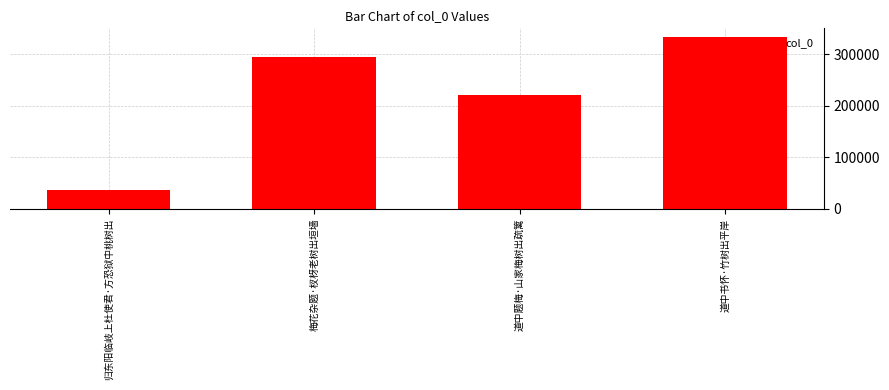

Does the chart contain stacked bars?

No